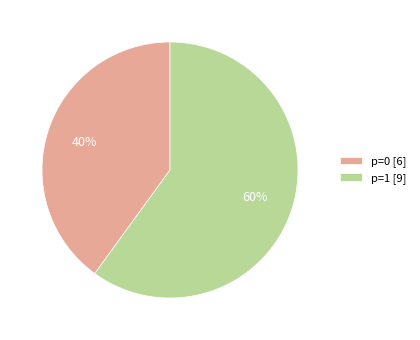

To the nearest percent, what portion does p=1 [9] represent?

60%